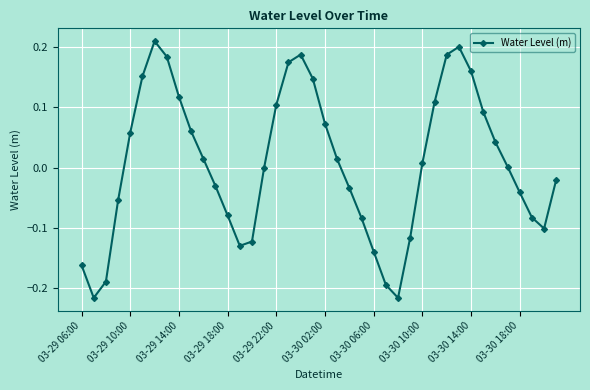

What is the difference between the maximum and minimum values?

0.4